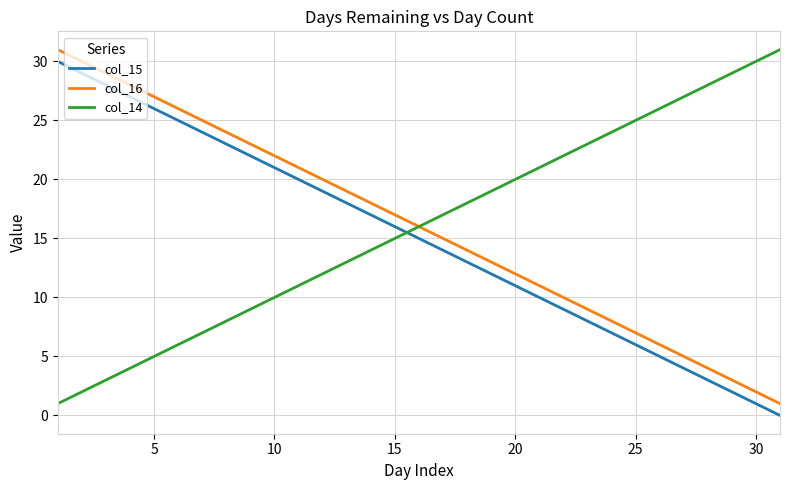

True or false: col_15 and col_16 cross at least once.

False